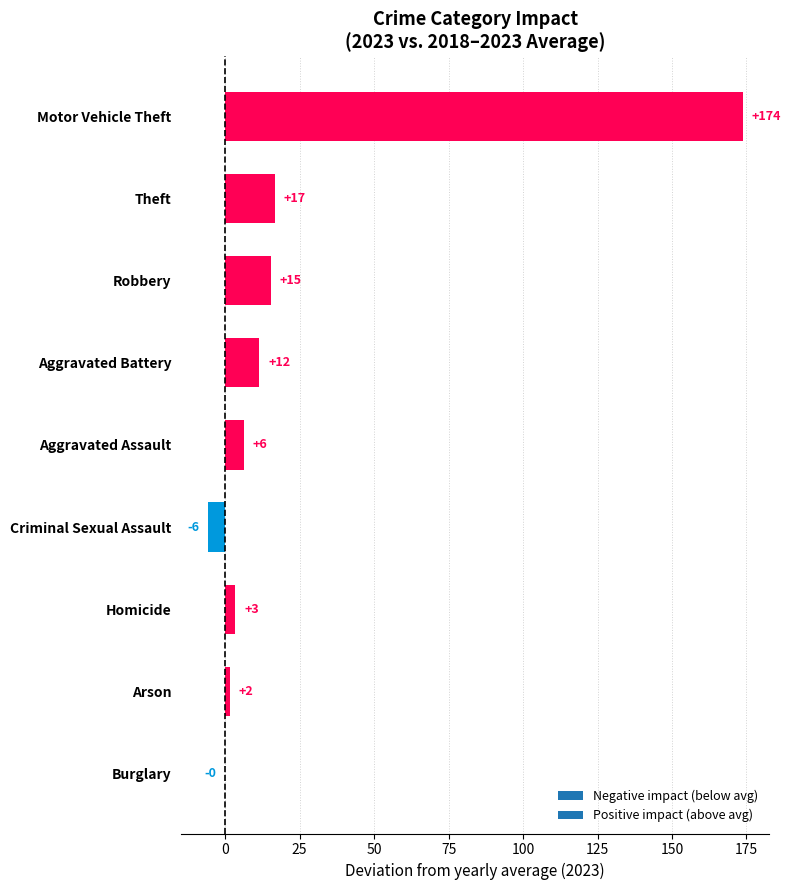

Are the bars horizontal?

Yes